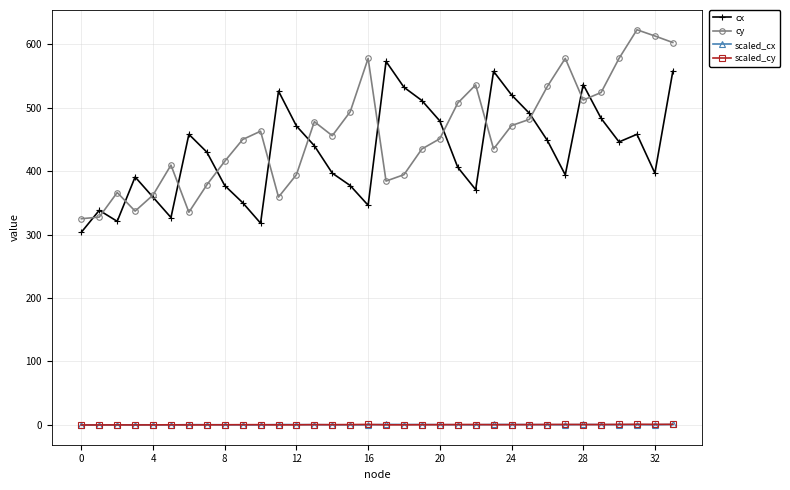

True or false: cx and cy intersect in this chart.

True